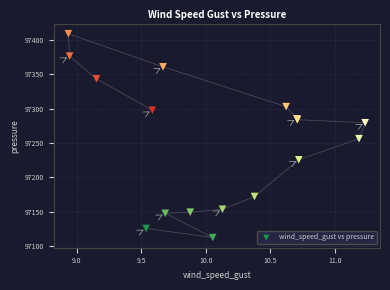

What Y value in the scatter plot is closest to 97260?

97256.3